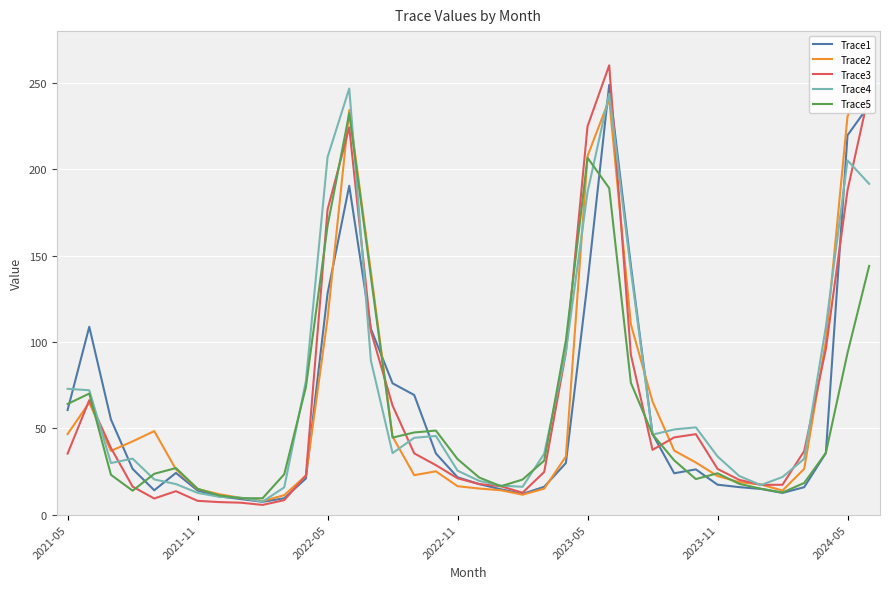

What is the difference between the maximum and minimum values in the Trace3 series?

254.5